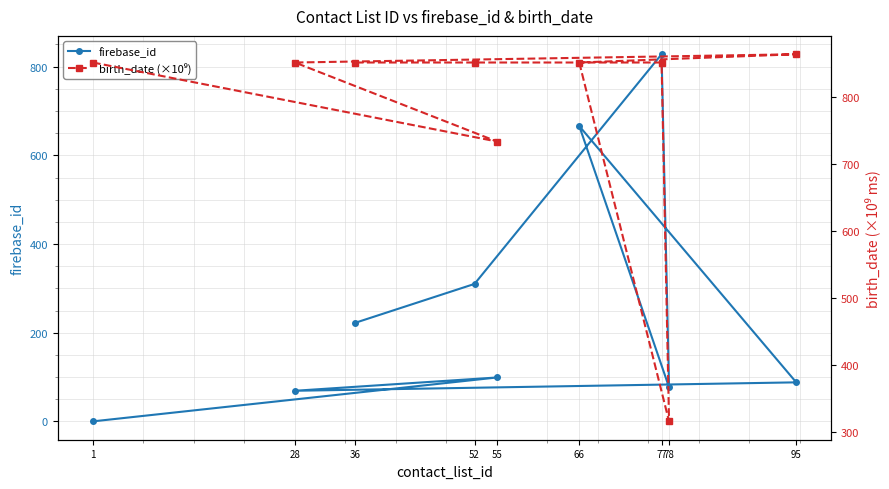

How many data points in firebase_id are above 99?

4